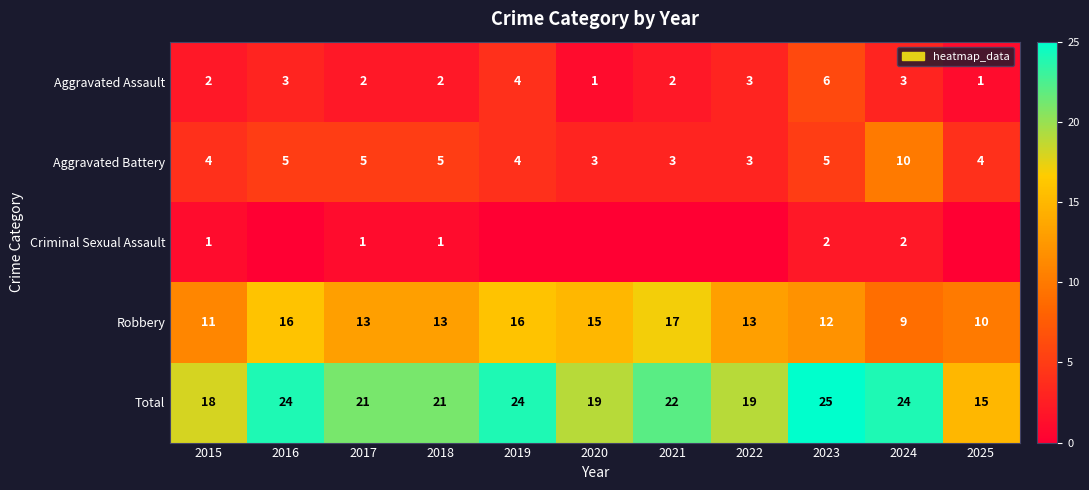

How many Aggravated Assault values are between 2 and 3?

7